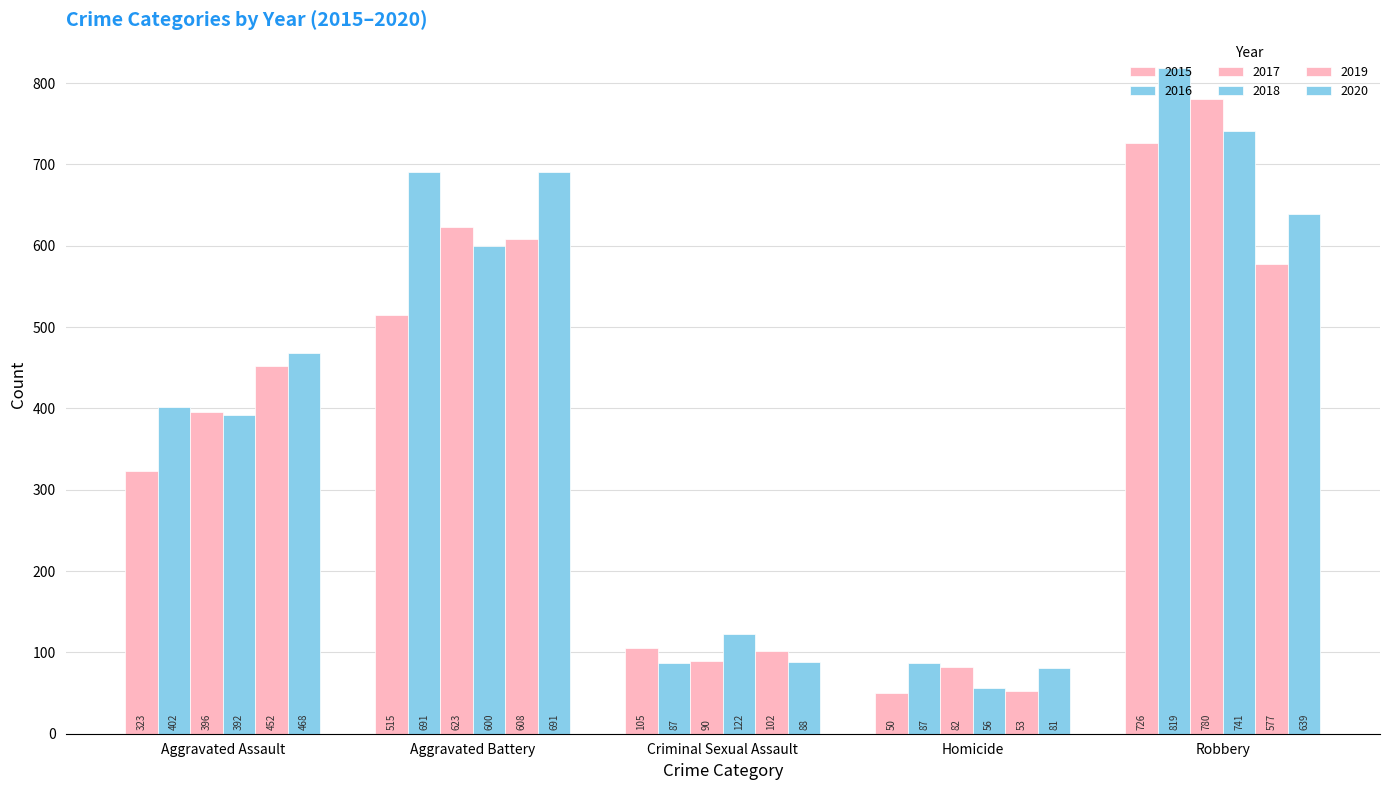

Does the chart contain stacked bars?

No